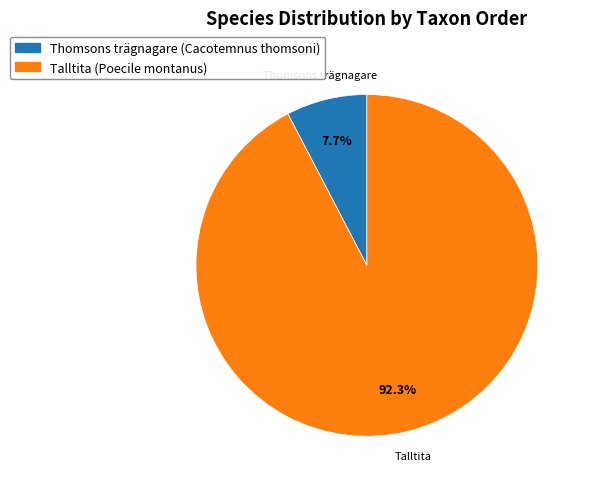

Is there any slice that represents more than half of the pie?

Yes